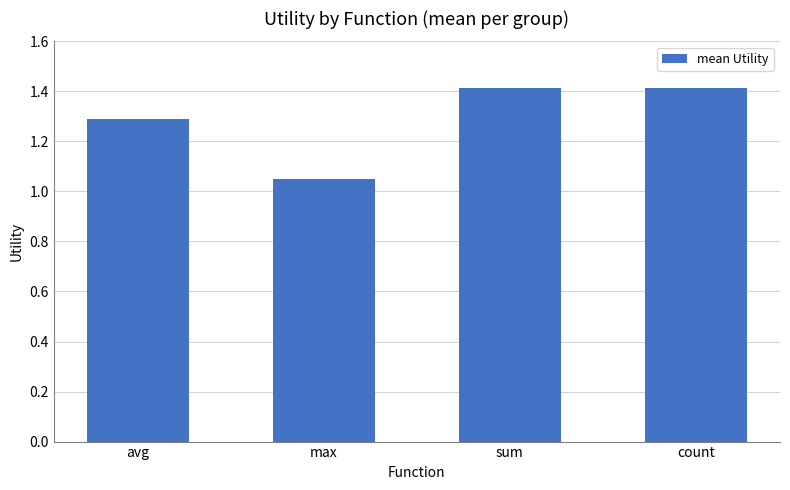

What is the label of the 2nd bar from the right?

sum